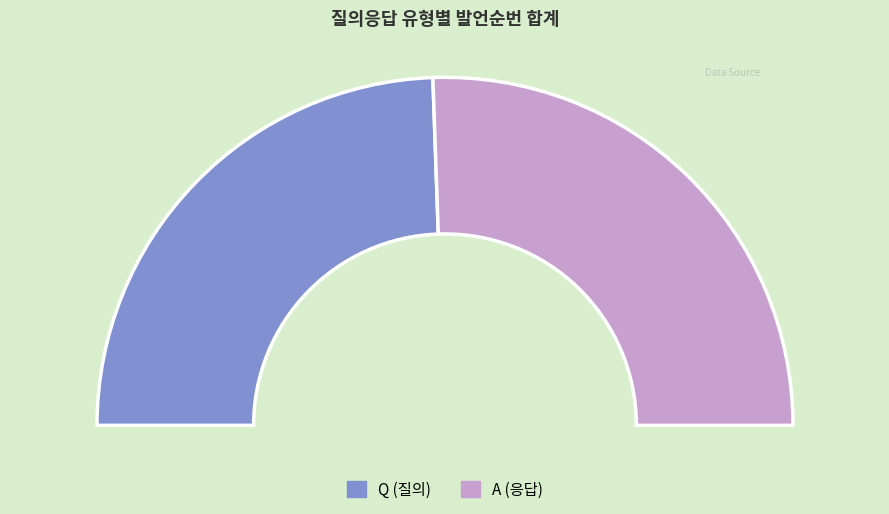

Which has a higher value, Q or A?

A